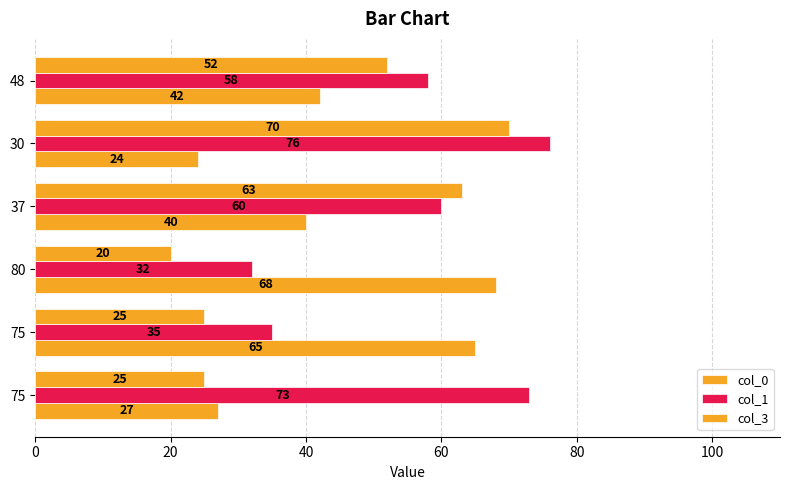

How many categories are shown in the chart?

6